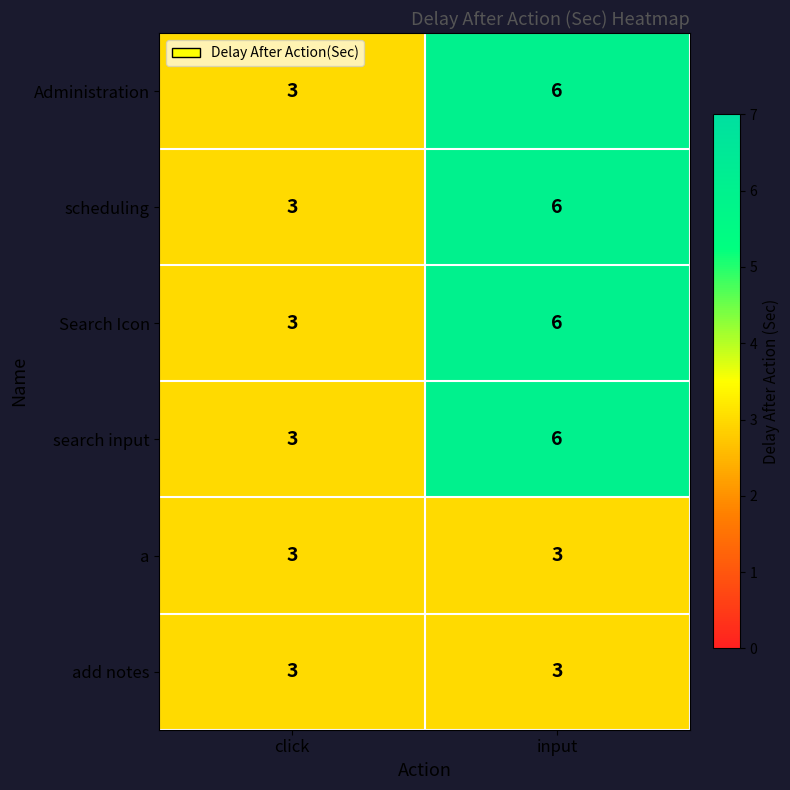

Reading right to left, what are all the values shown in this chart?

Administration: input=6	click=3
scheduling: input=6	click=3
Search Icon: input=6	click=3
search input: input=6	click=3
a: input=3	click=3
add notes: input=3	click=3